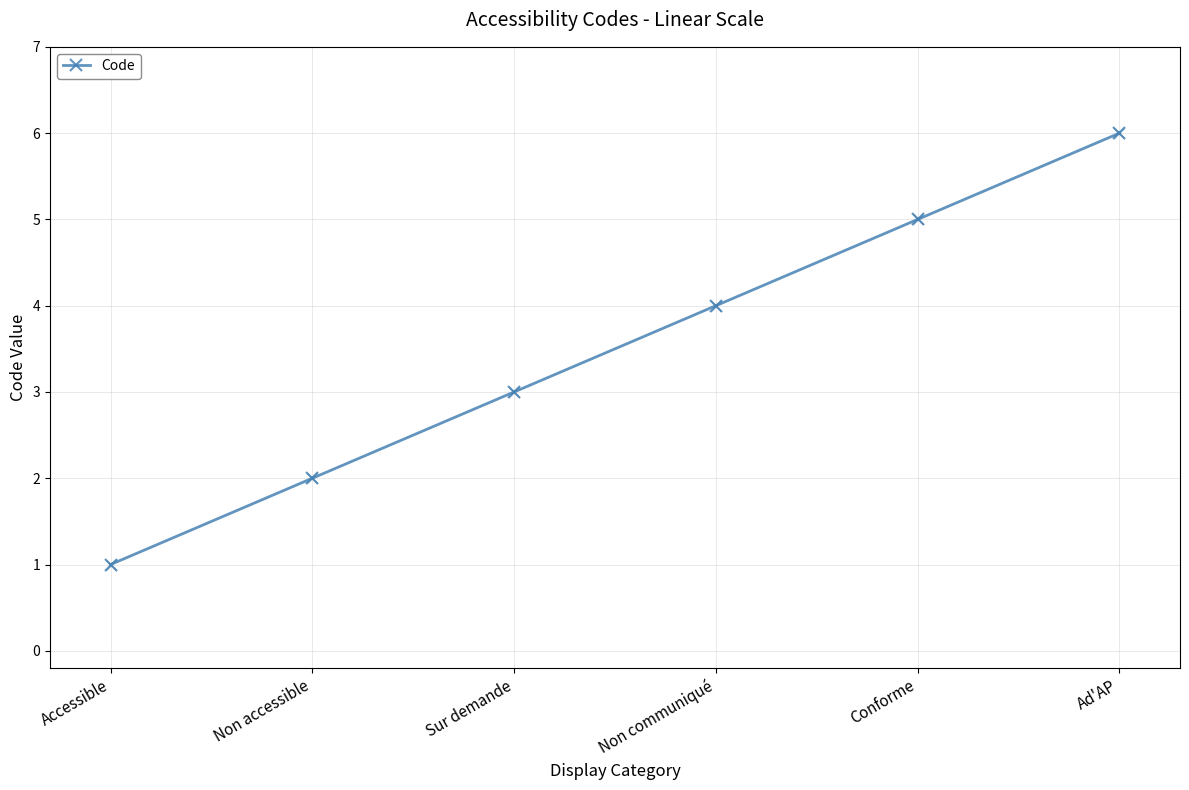

What is the ratio of the value at Accessible to the value at Sur demande?

0.3